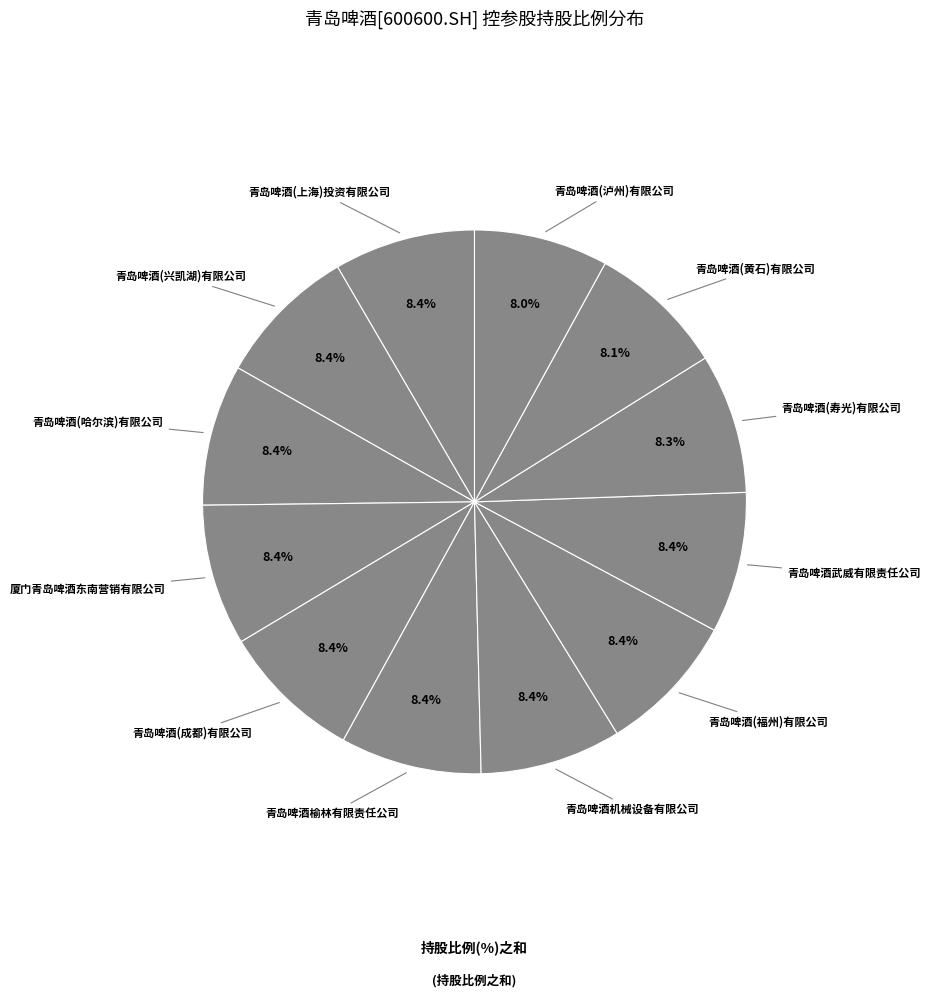

Count the number of slices in the pie.

12